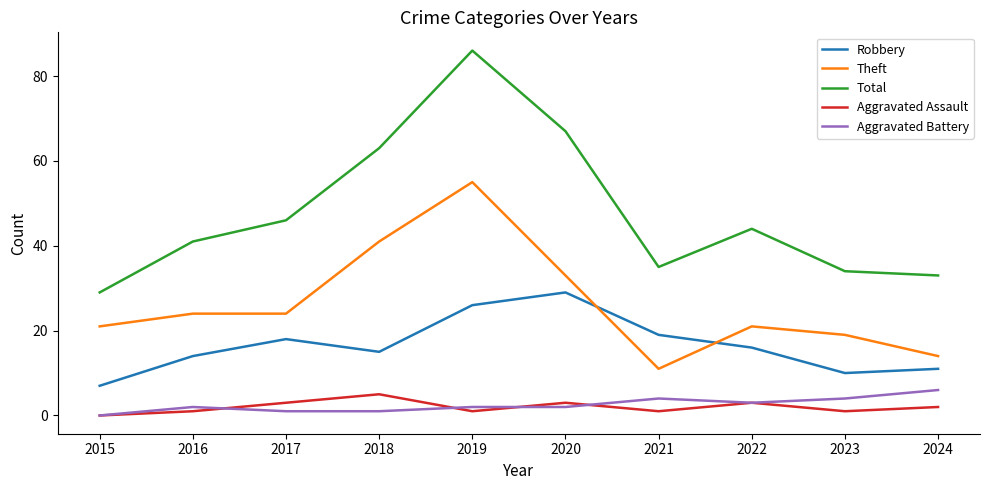

What is the approximate value of Theft at 2022?

21